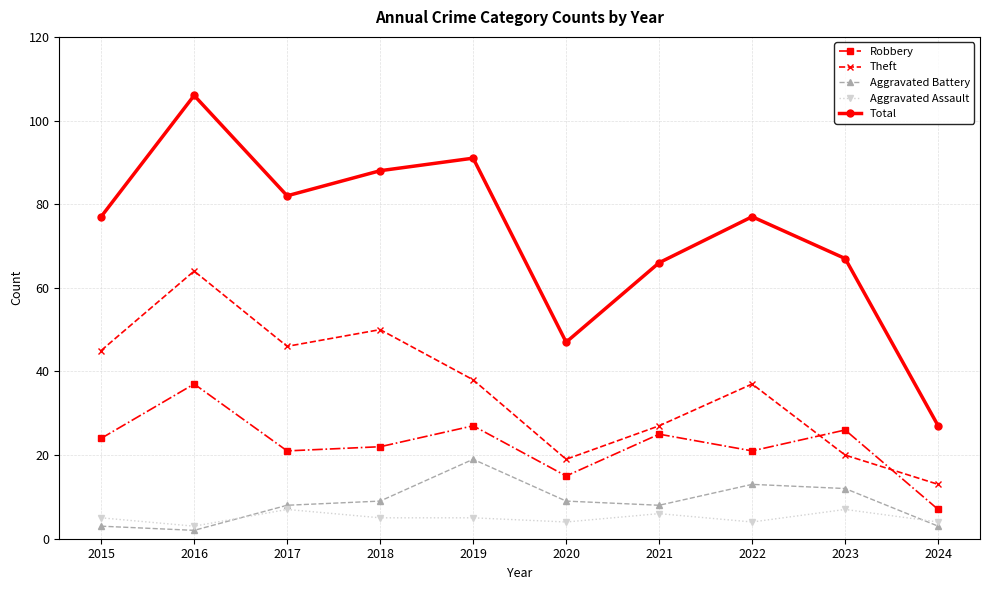

Read the Robbery value at 2021.

25